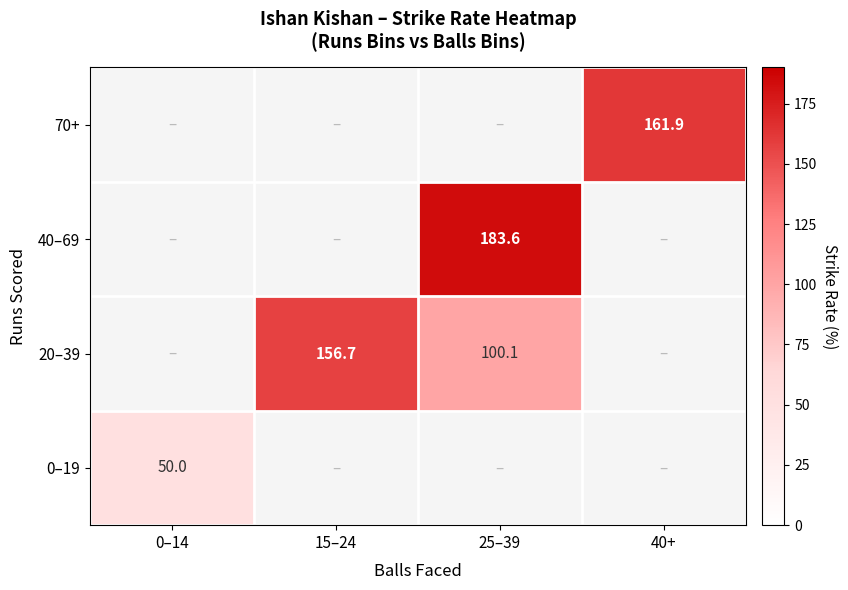

The value of 20–39 at 15–24 is 156.7. True or false?

True